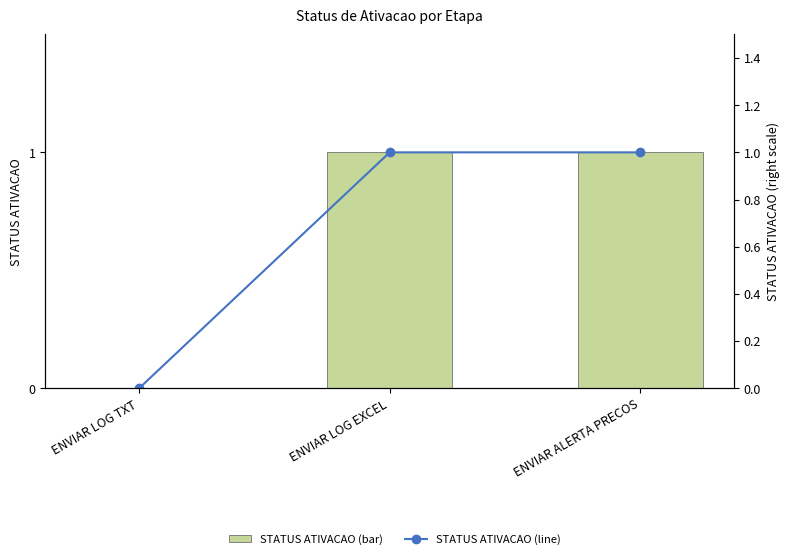

Reading left to right, list all the values displayed in this chart.

STATUS ATIVACAO (bar): 0	1	1
STATUS ATIVACAO (line): 0	1	1